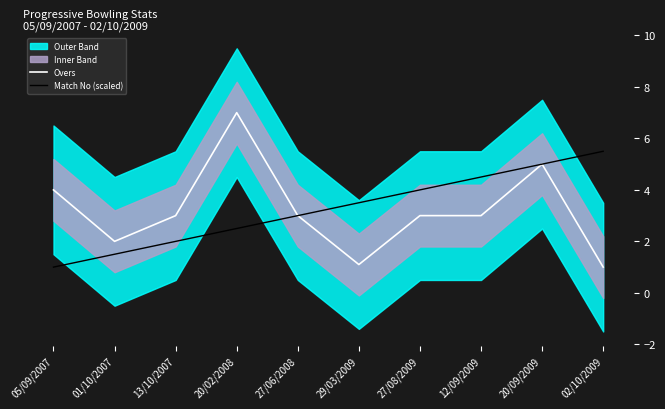

Is it true that Match No (scaled) equals 8.8 at 20/09/2009?

False